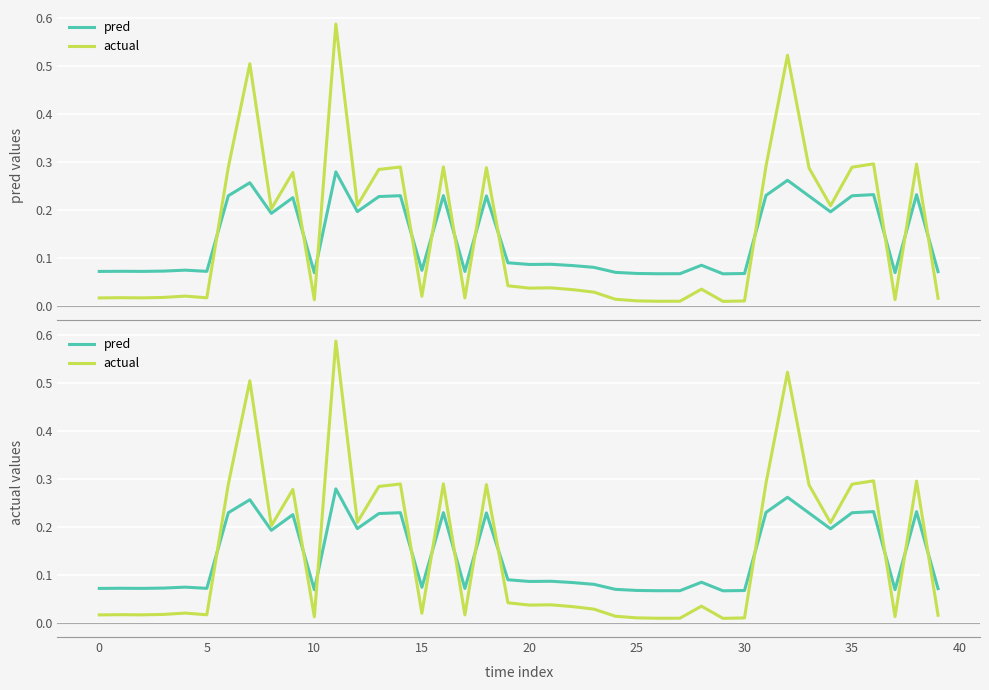

True or false: pred and actual intersect in this chart.

True